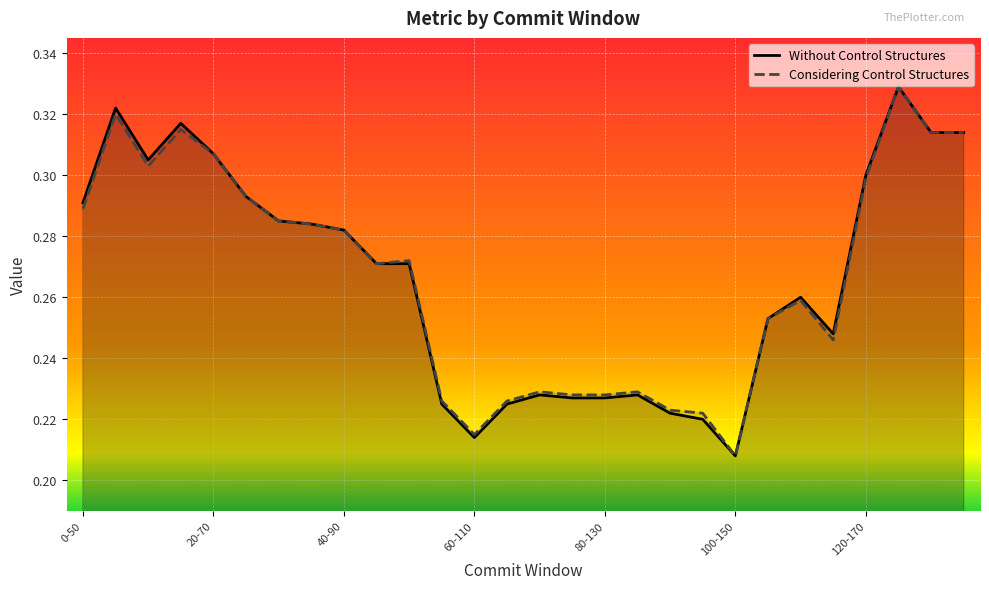

True or false: Without Control Structures and Considering Control Structures cross at least once.

False